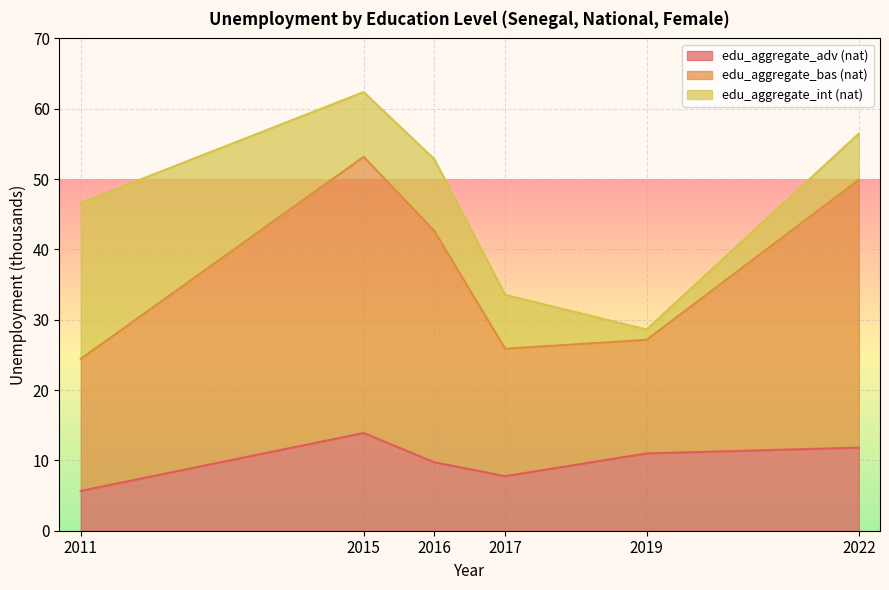

Which series has the largest range (max minus min)?

edu_aggregate_bas (nat)